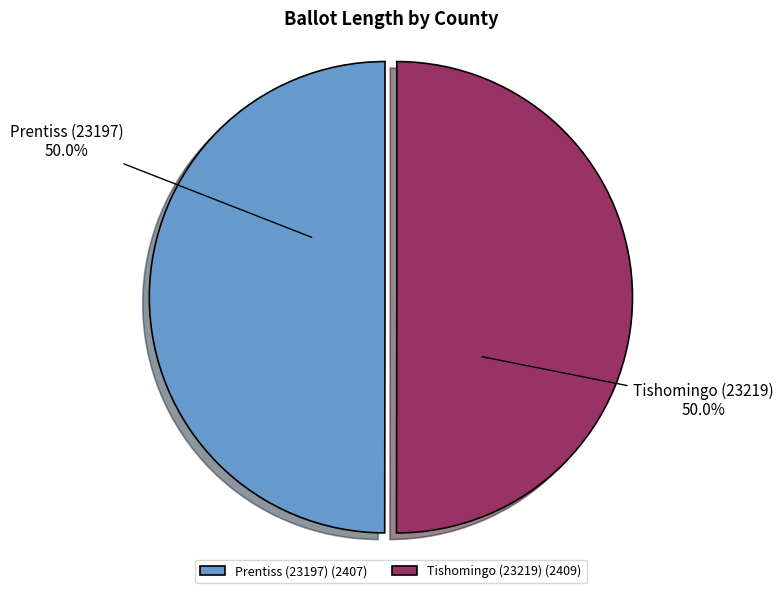

To the nearest percent, what is the average slice percentage?

50%